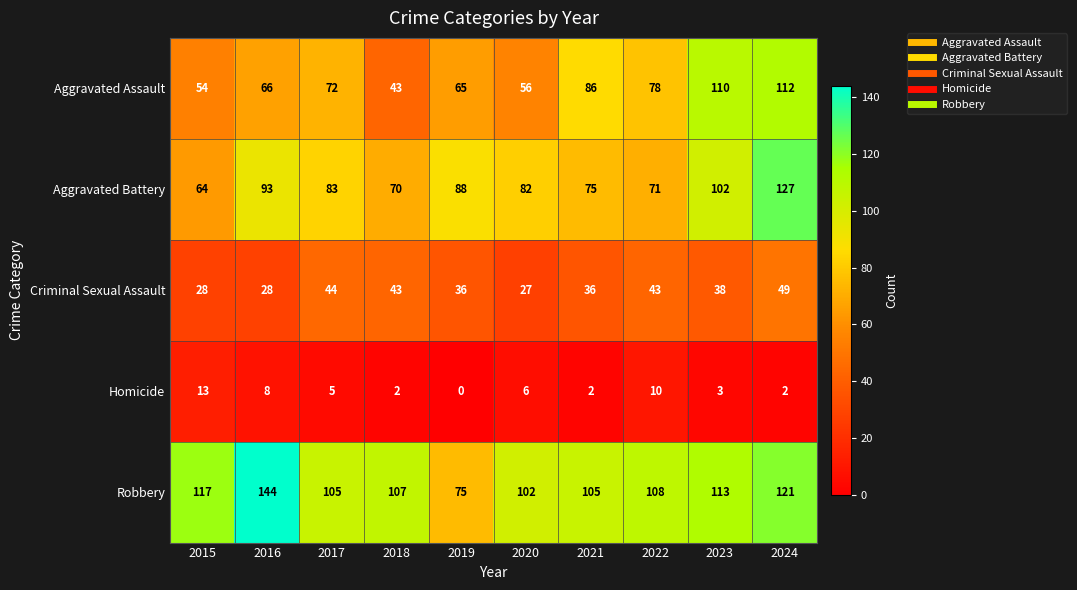

Read the Aggravated Battery value at 2017, to the nearest 10.

80